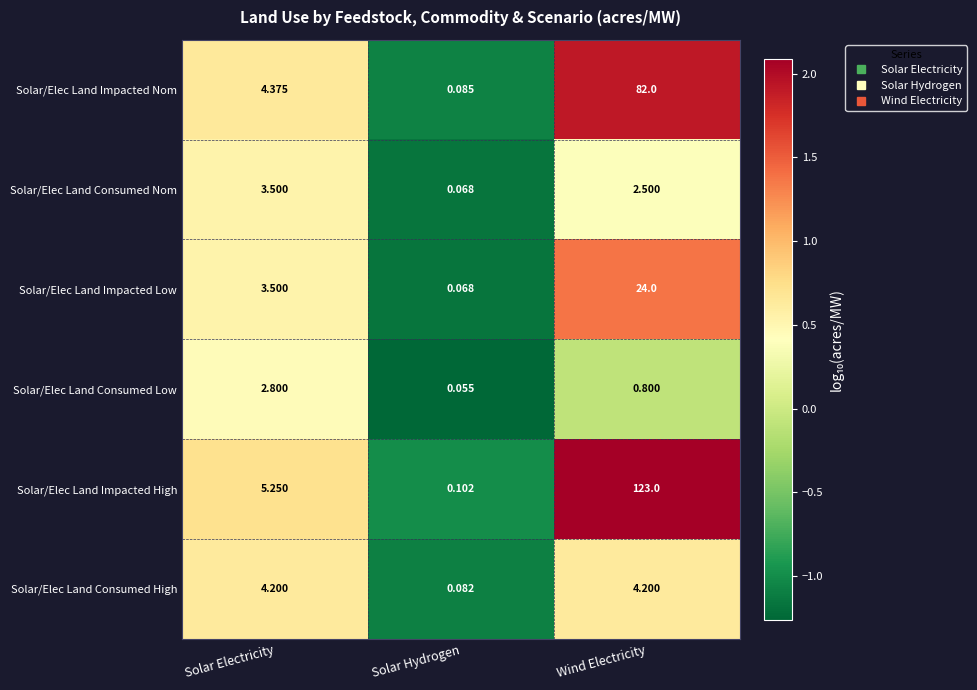

Count the number of data series in this chart.

6